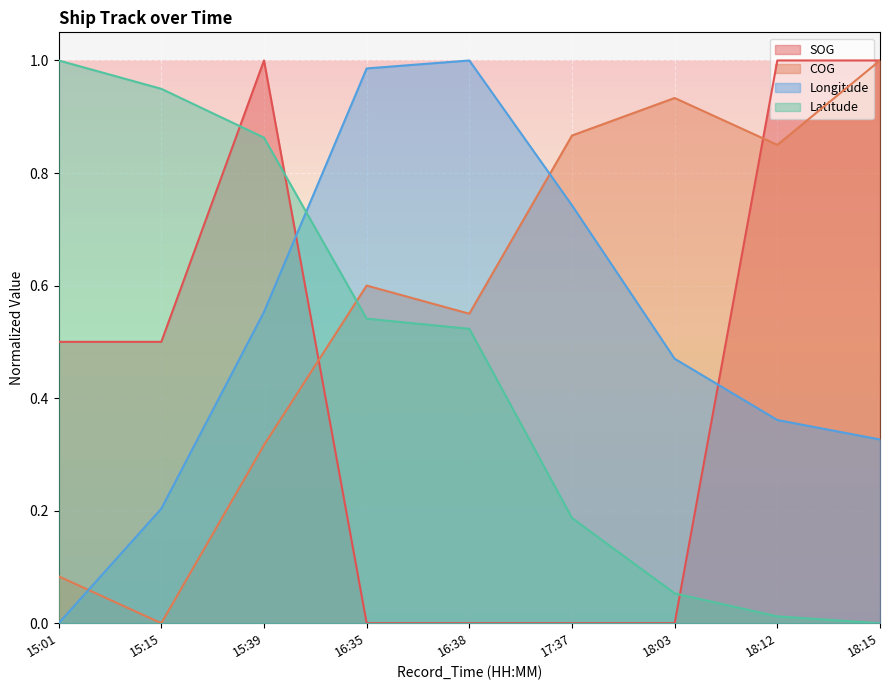

Which series has the largest total across all categories?

COG